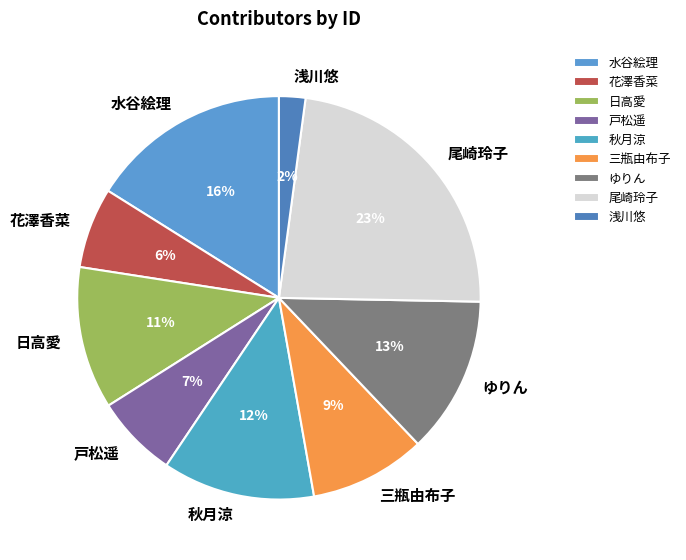

To the nearest percent, what percentage of the pie is 日高愛?

11%